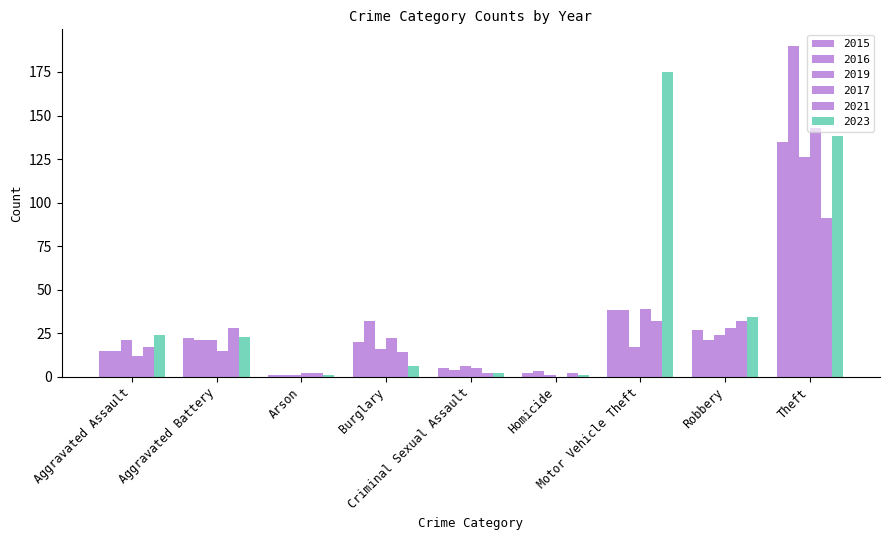

Which has a higher value, Homicide or Motor Vehicle Theft?

Motor Vehicle Theft